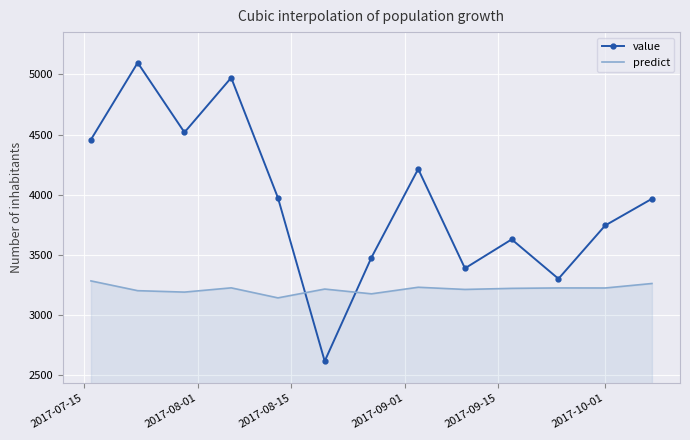

How many times do value and predict cross each other?

2